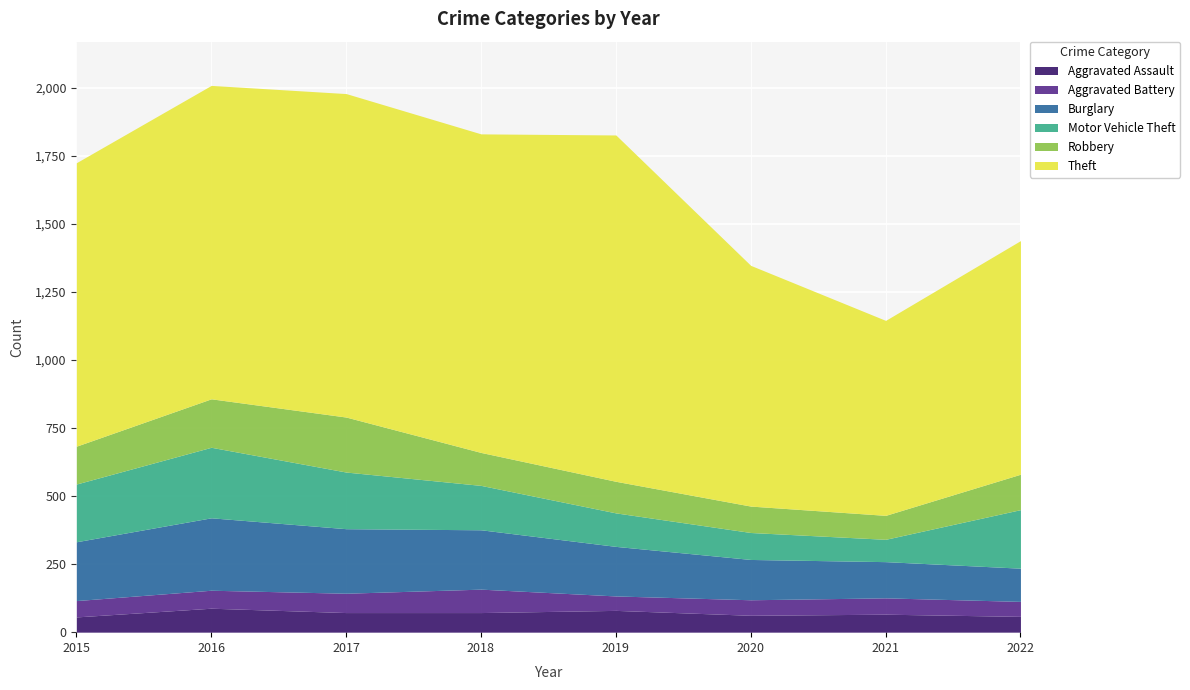

What is the approximate value of Aggravated Battery at 2019, to the nearest 5?

55